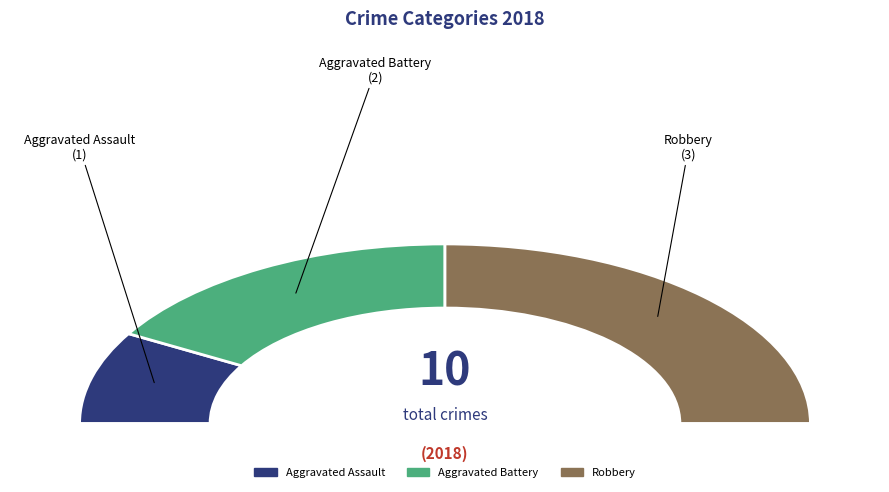

What is the ratio of the value at Robbery to the value at Aggravated Battery?

1.5